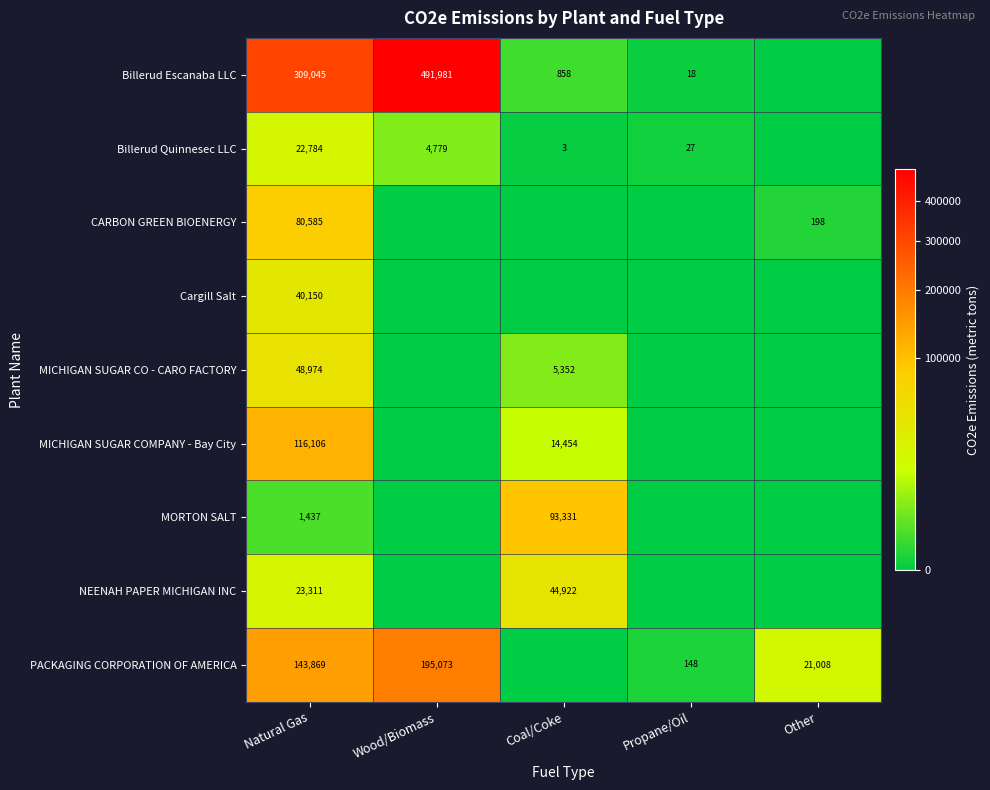

Is the value of PACKAGING CORPORATION OF AMERICA at Natural Gas greater than the value of MORTON SALT at Coal/Coke?

Yes